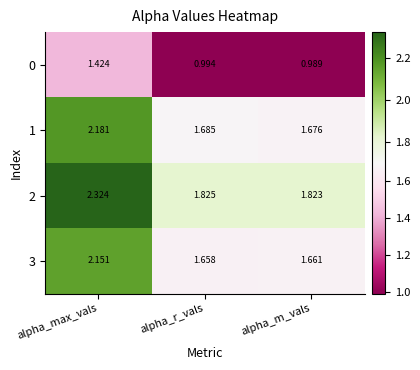

Rank the categories by 2 value from lowest to highest.

alpha_m_vals, alpha_r_vals, alpha_max_vals